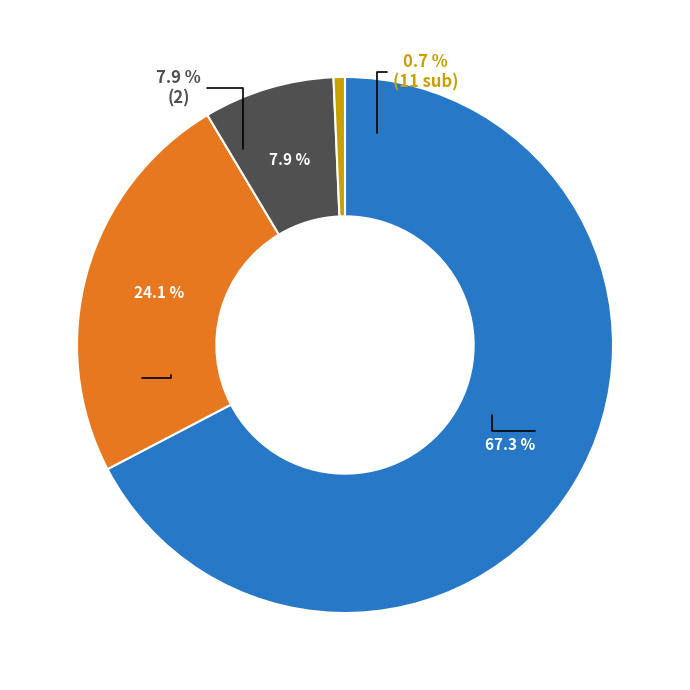

Does 4 account for over 50% of the chart?

No